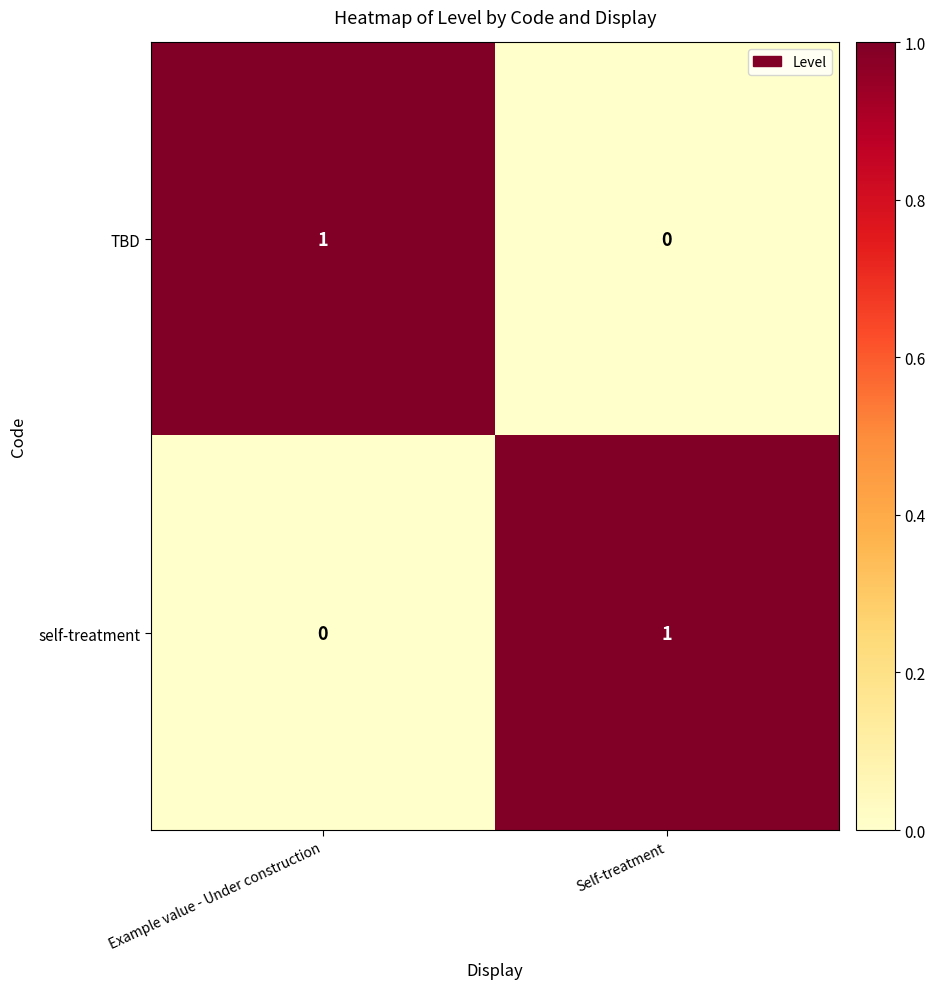

At Example value - Under construction, list the series in order from smallest to largest.

self-treatment, TBD